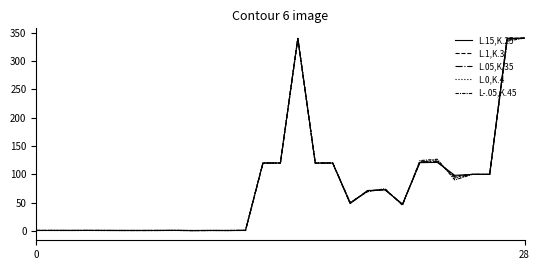

Does the chart have visible grid lines?

No